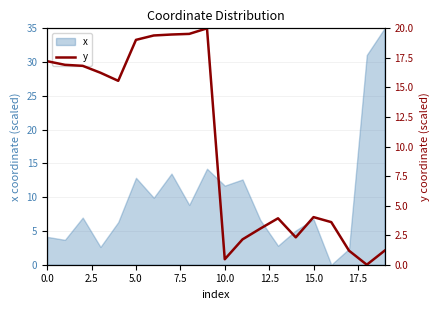

True or false: x has a value of 11.7 at 15.0.

False